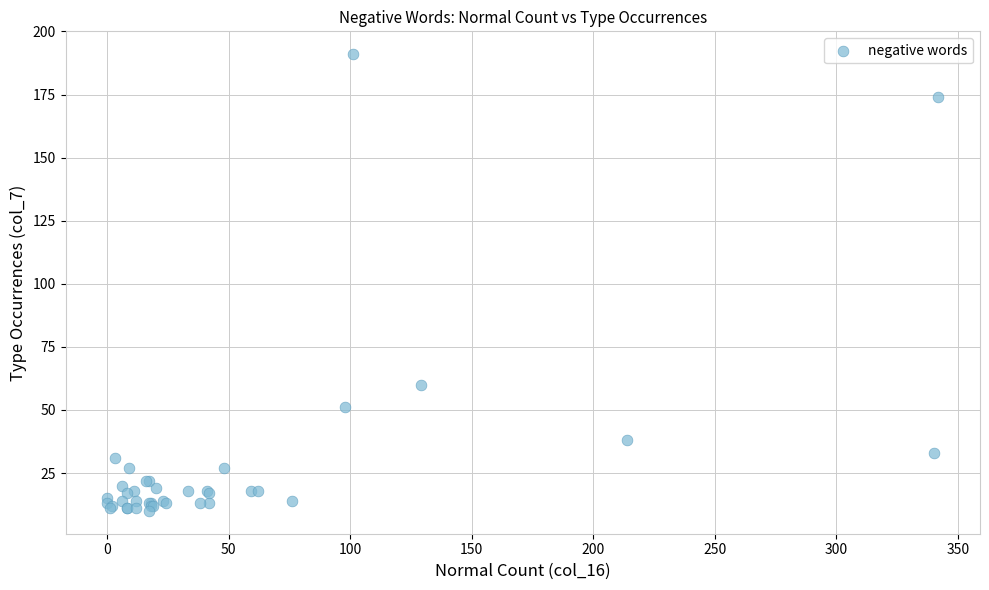

What Y value in the scatter plot is closest to 100?

60